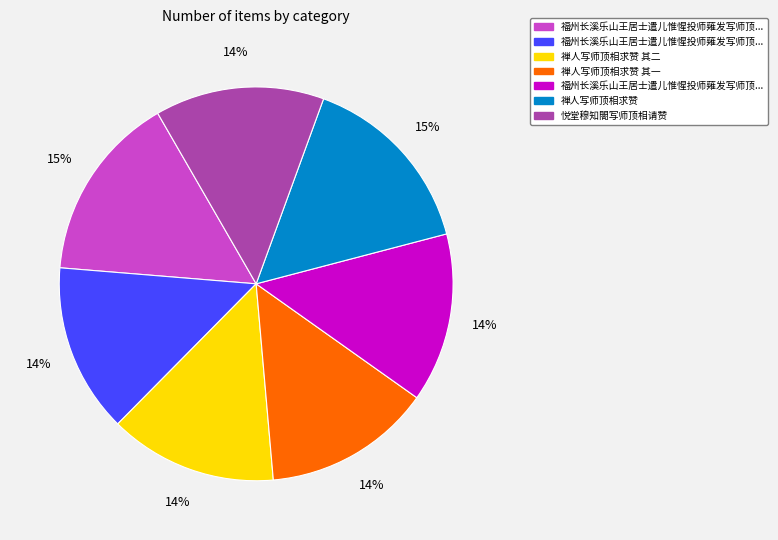

Does any single category account for the majority?

No